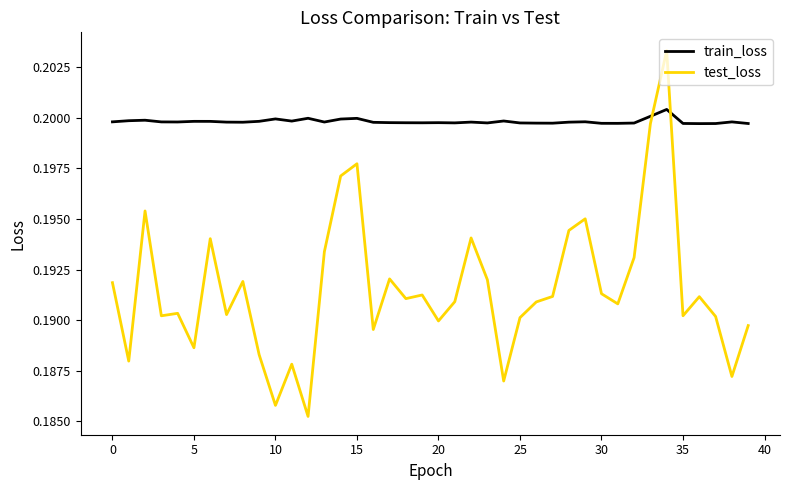

Which series has the largest range (max minus min)?

test_loss